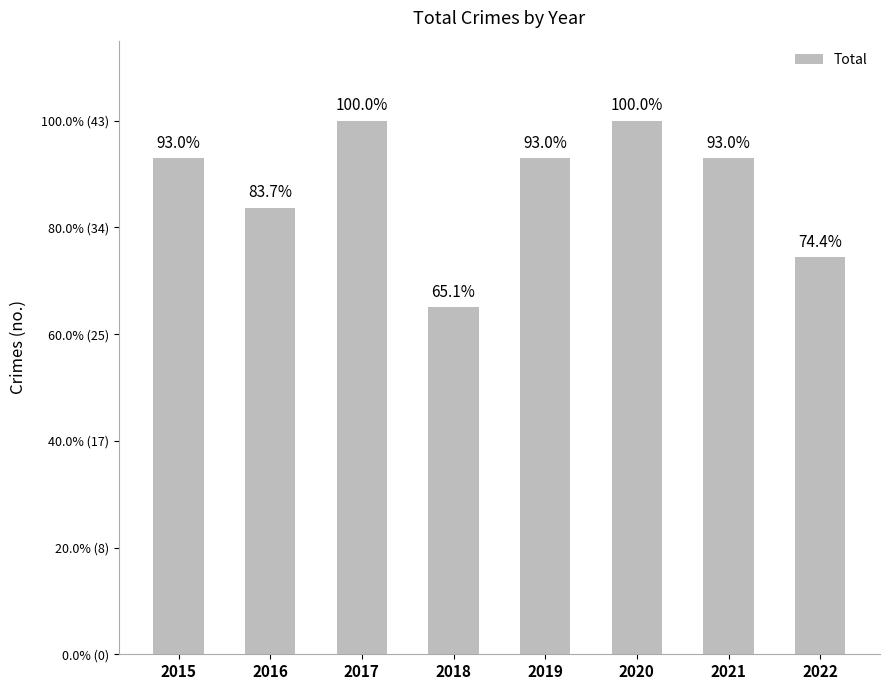

Does the chart contain any negative values?

No